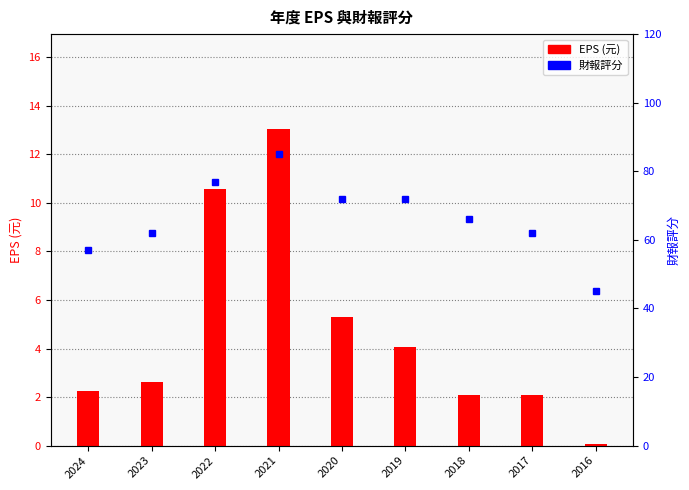

At which label does EPS (元) reach its peak?

2021